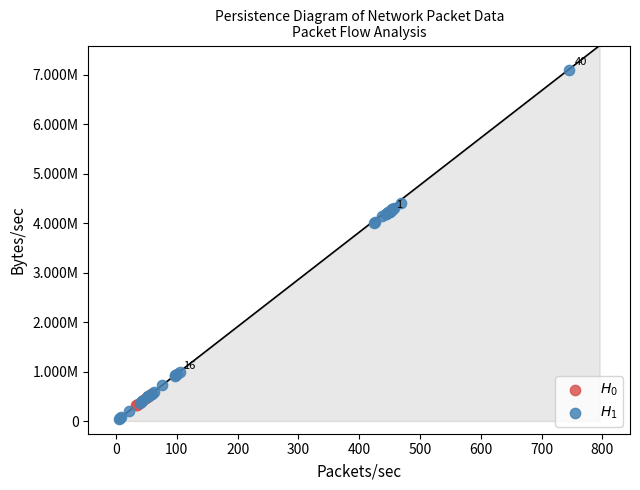

Which series reaches the maximum Y coordinate?

$H_1$